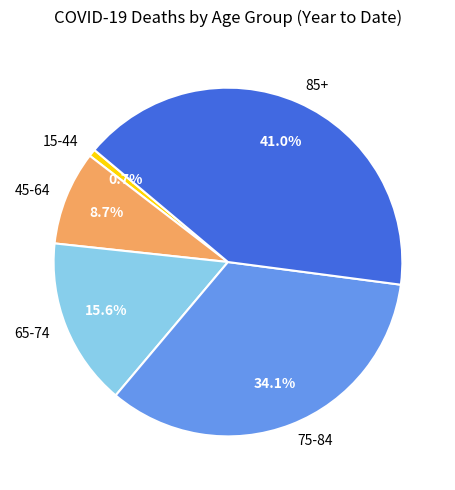

Which has a higher value, 75-84 or 15-44?

75-84